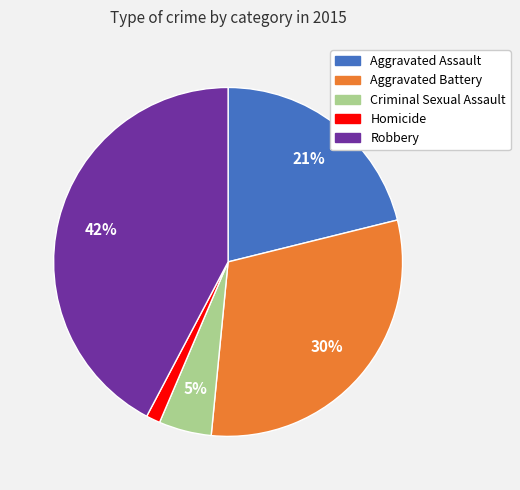

Which category has the smallest portion of the pie?

Homicide